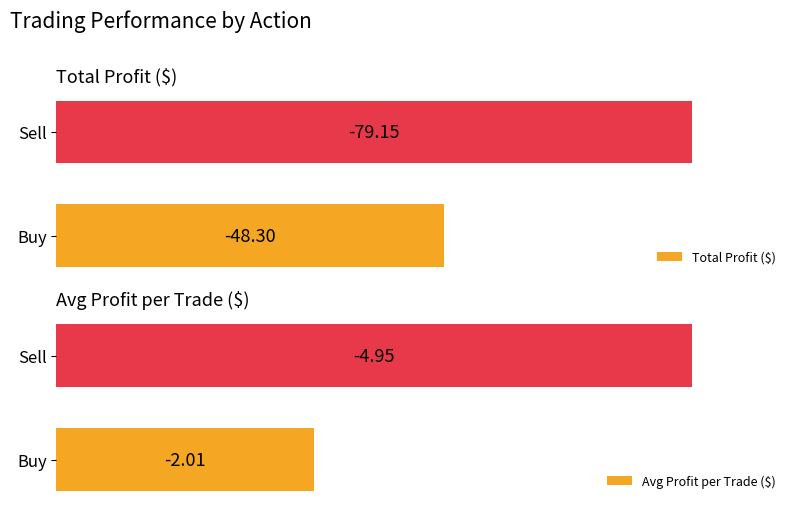

Count the number of categories in the chart.

2